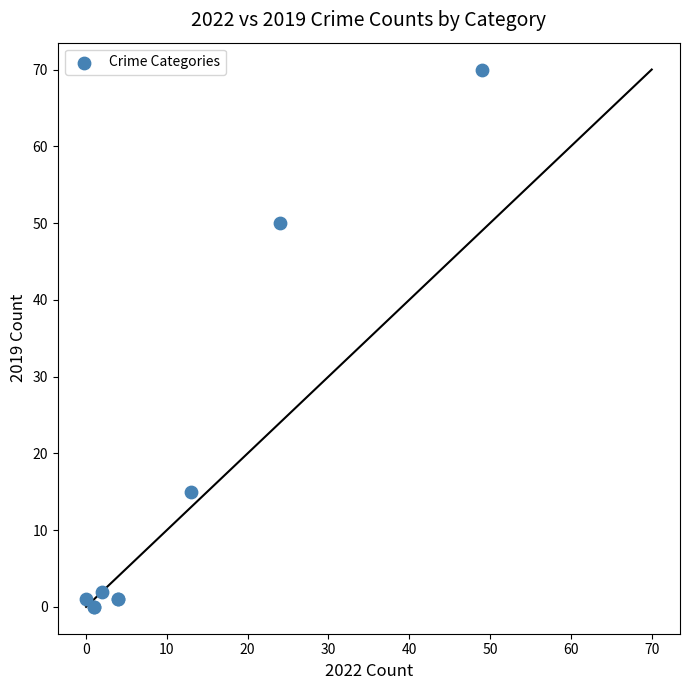

What Y value in the scatter plot is closest to 35?

50